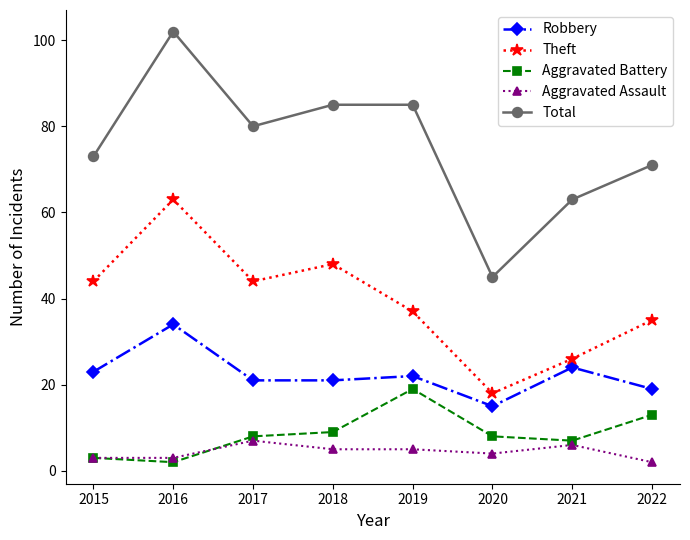

How many data points in Theft are less than 44?

4